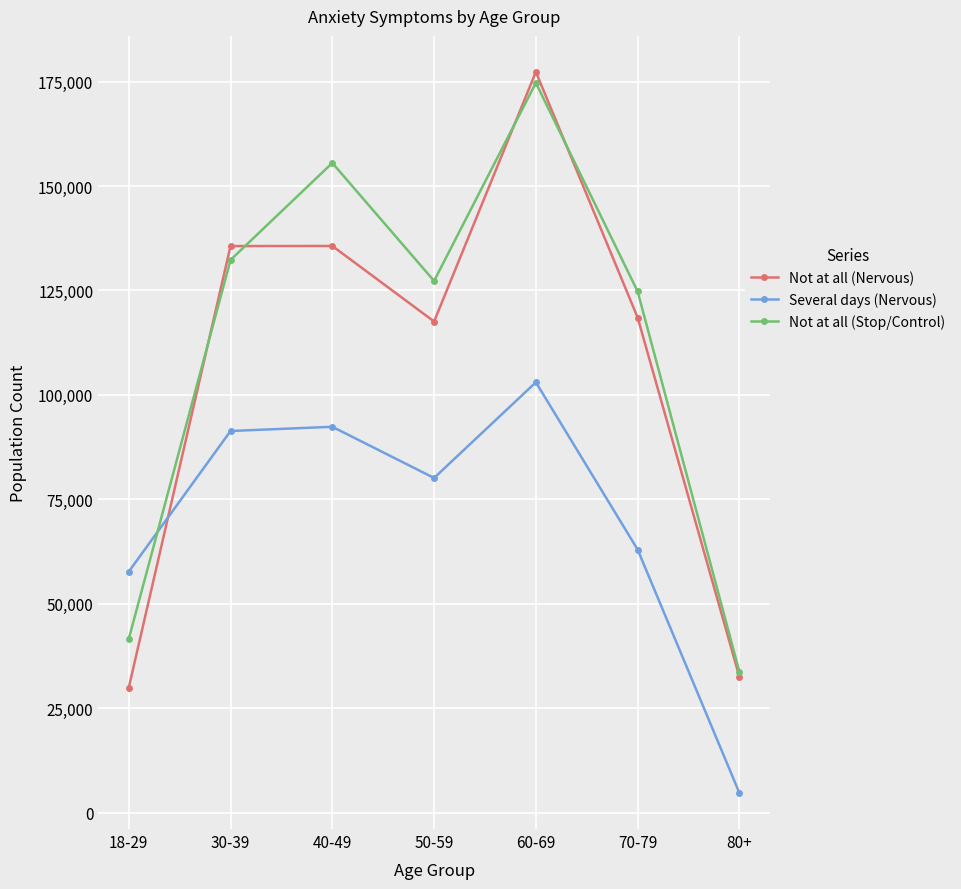

At which label is Not at all (Stop/Control) closest to 104207?

70-79